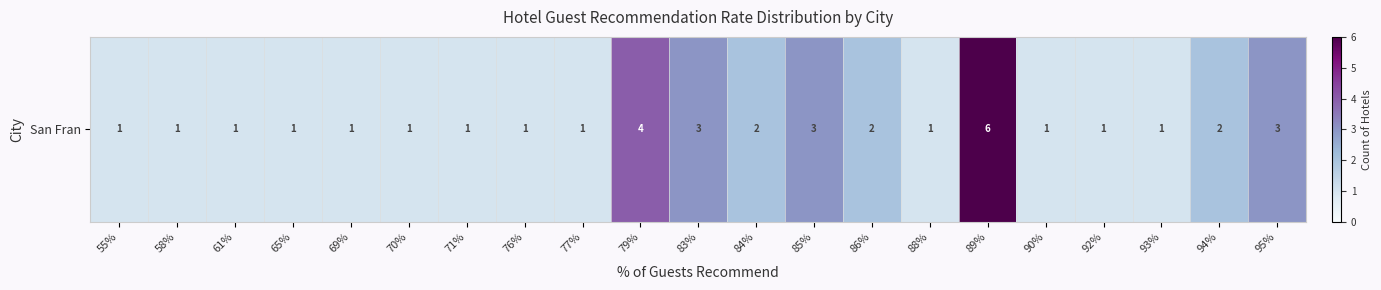

The value at 89% is 2. True or false?

False